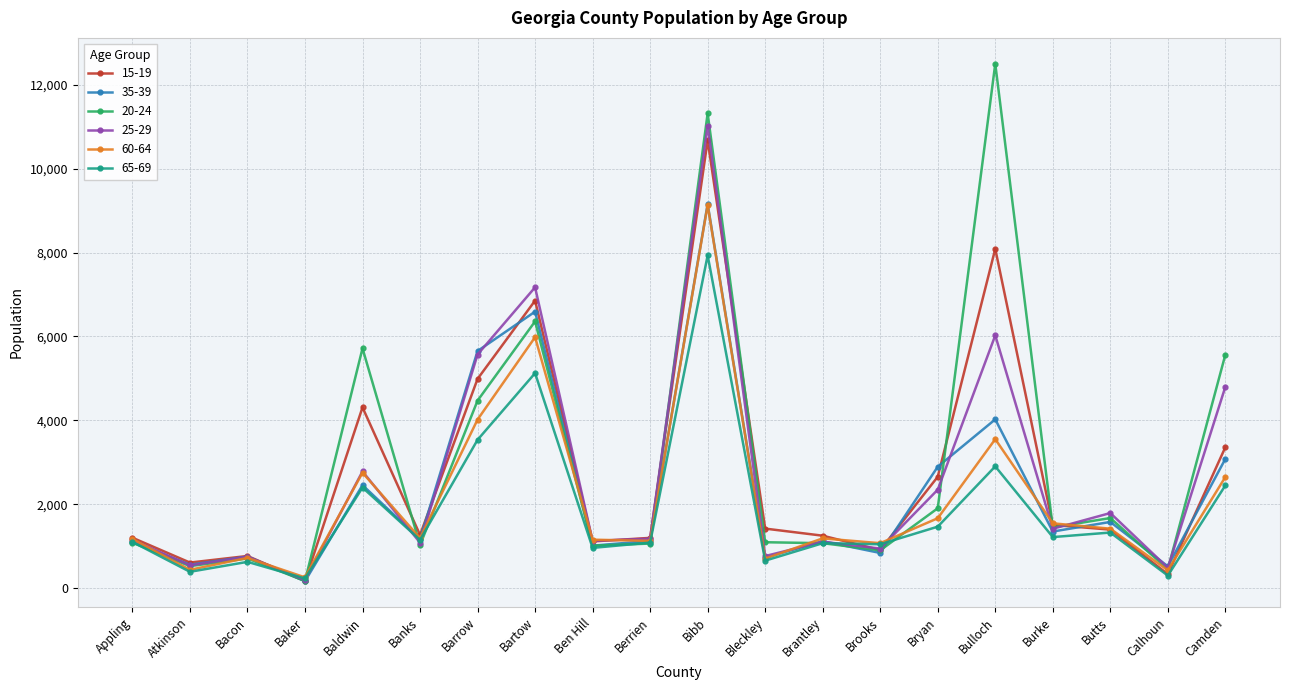

What is the label of the 16th point from the left?

Bulloch